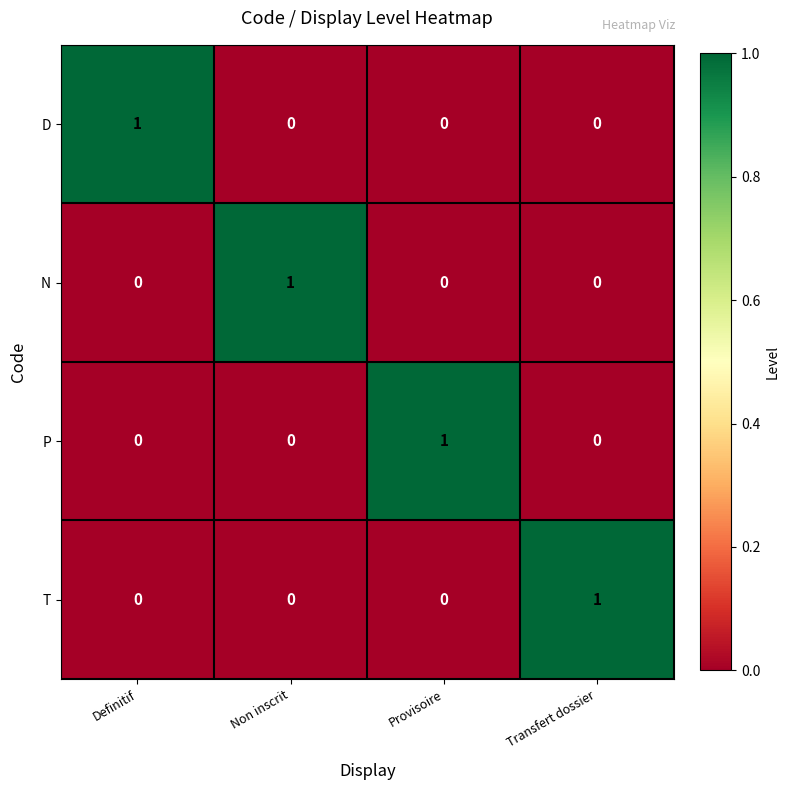

How many T values are between 0 and 1?

4